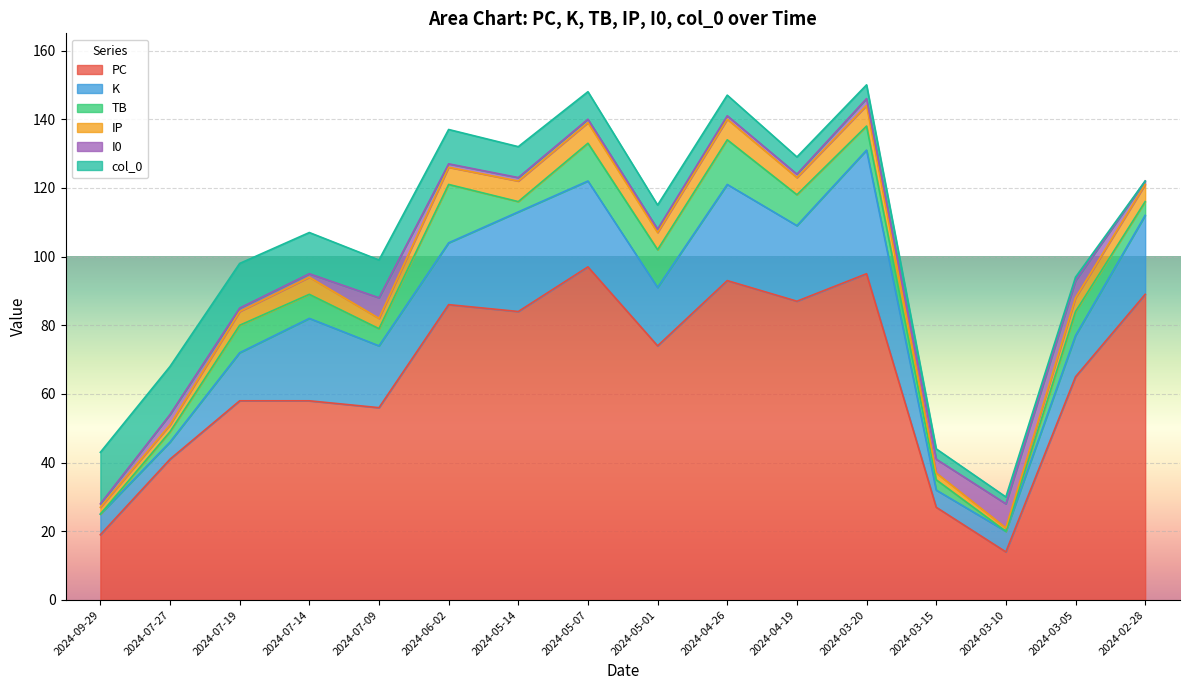

How many data points in IP are less than 5?

7